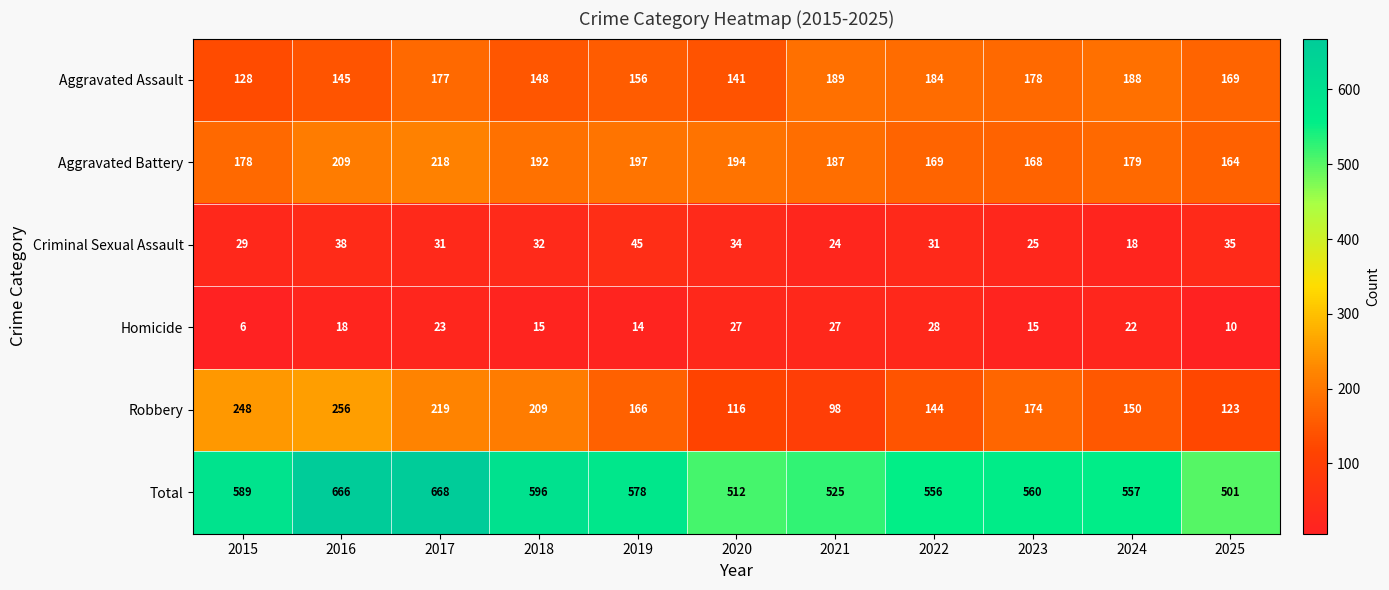

At 2015, list the series in order from smallest to largest.

Homicide, Criminal Sexual Assault, Aggravated Assault, Aggravated Battery, Robbery, Total